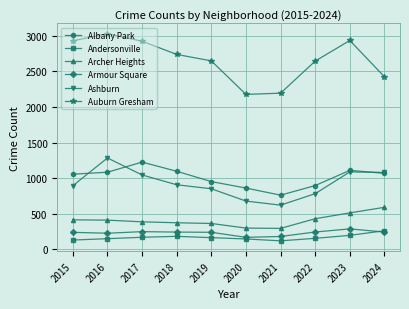

What is the difference between the maximum and second lowest values in the Albany Park series?

365